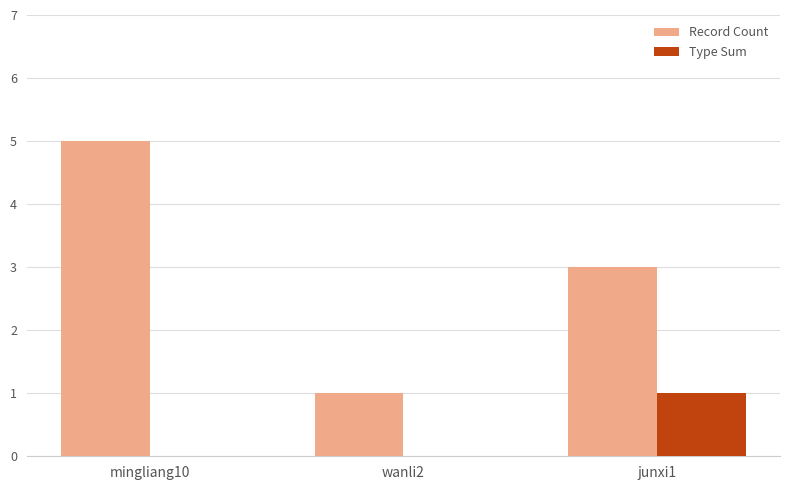

Reading left to right, what are all the values shown in this chart?

Record Count: mingliang10=5	wanli2=1	junxi1=3
Type Sum: mingliang10=0	wanli2=0	junxi1=1